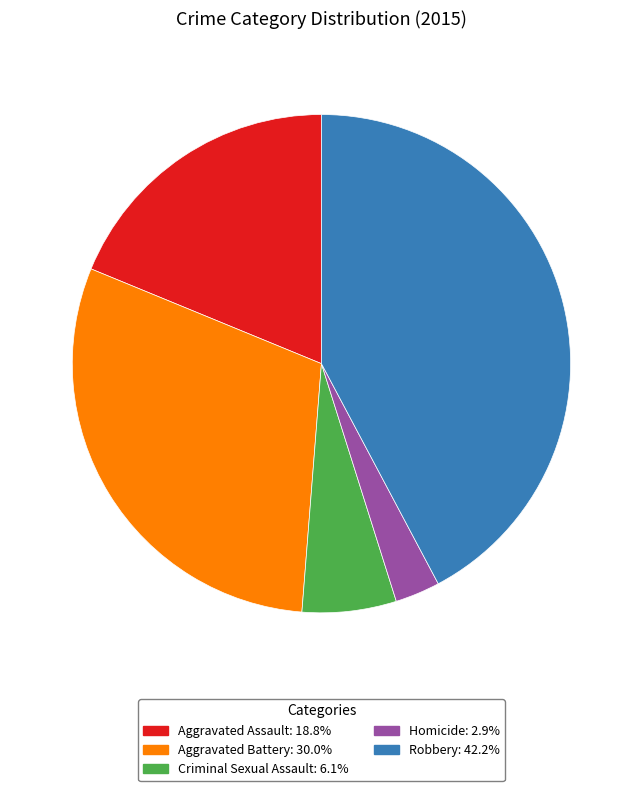

What is the ratio of the value at Robbery to the value at Criminal Sexual Assault?

6.9